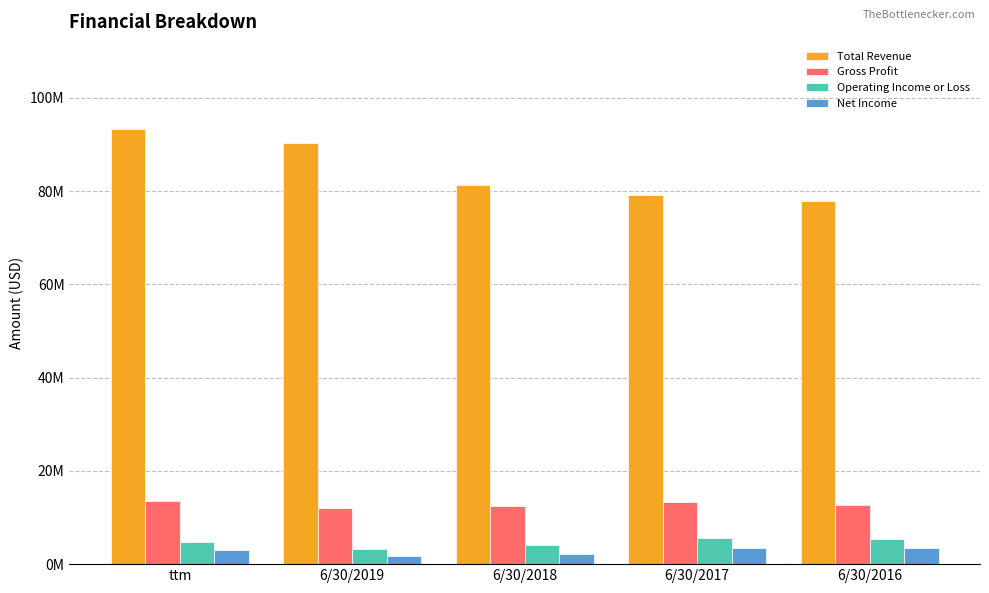

What is the spread (max minus min) of values at 6/30/2017?

75679000